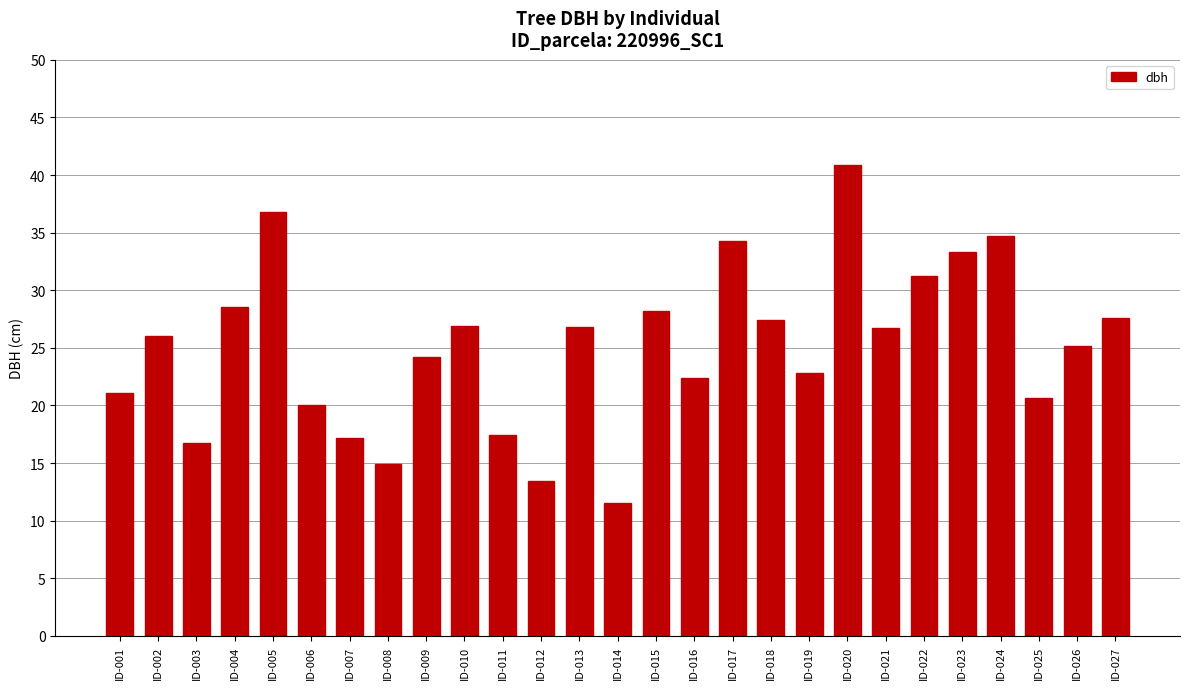

What is the smallest value displayed?

11.5